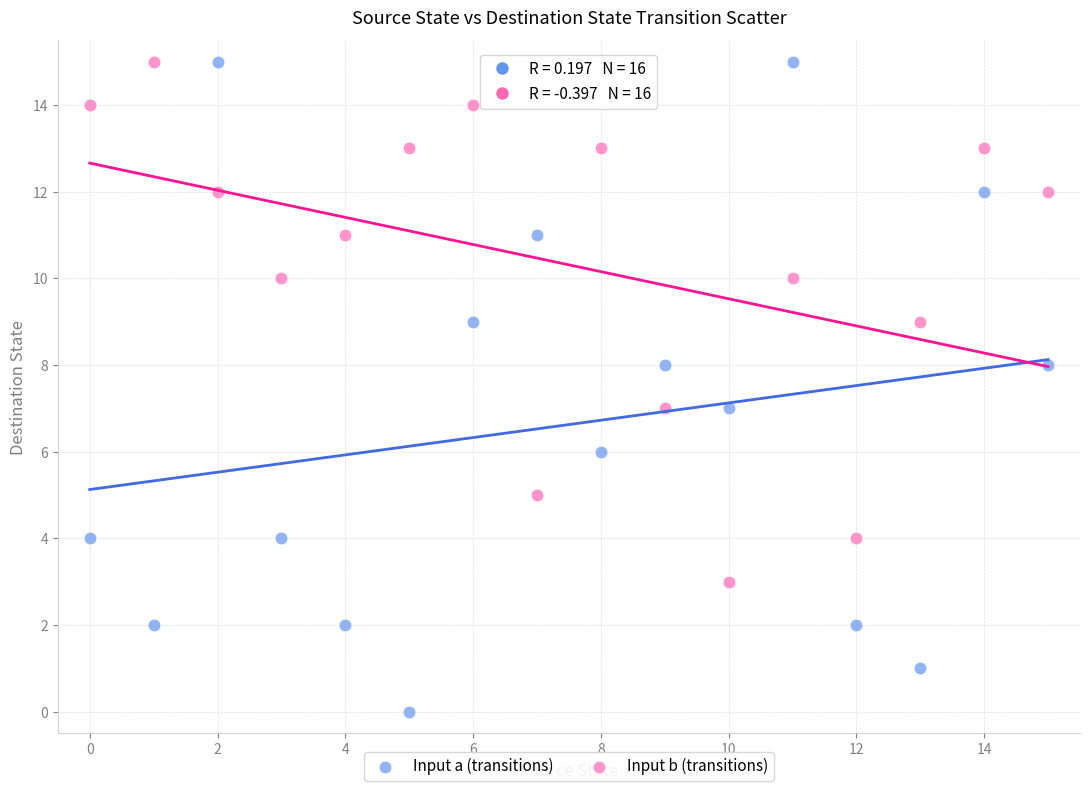

Which series reaches the minimum Y coordinate?

Input a (transitions)